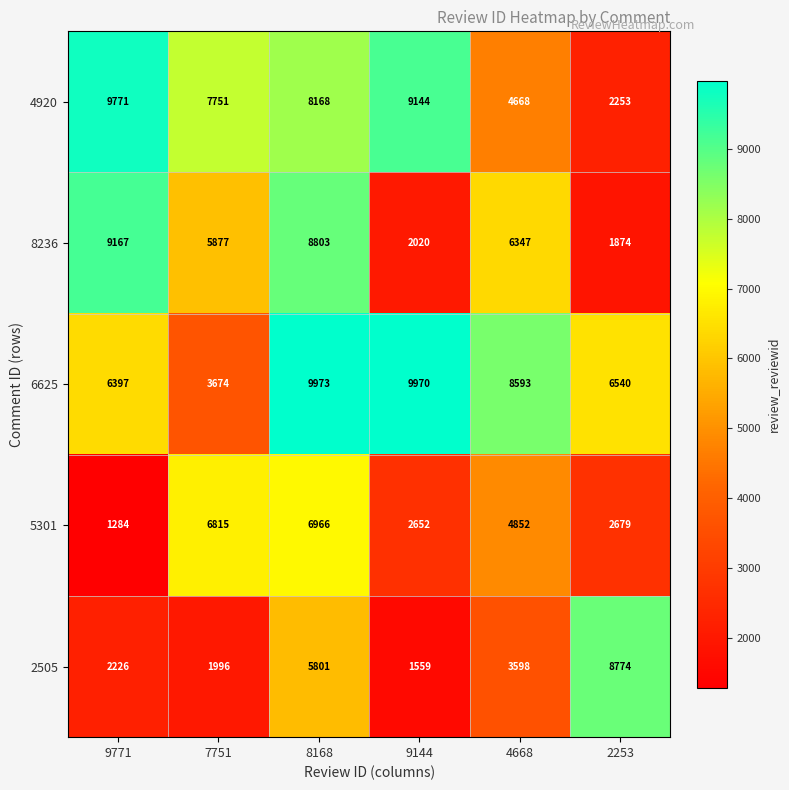

Rank the series by their maximum value, from lowest to highest.

5301, 2505, 8236, 4920, 6625